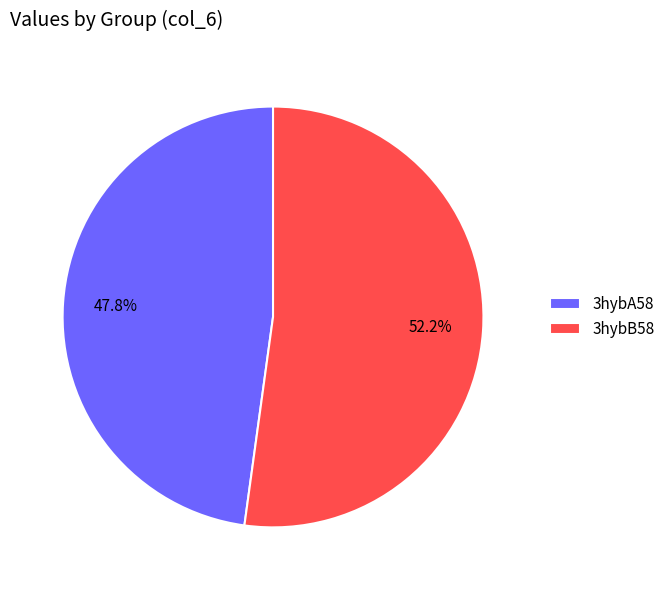

Which slice represents more than half of the pie?

3hybB58